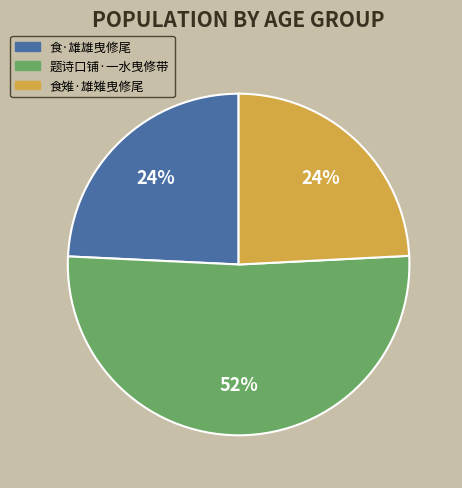

Does any single category account for the majority?

Yes